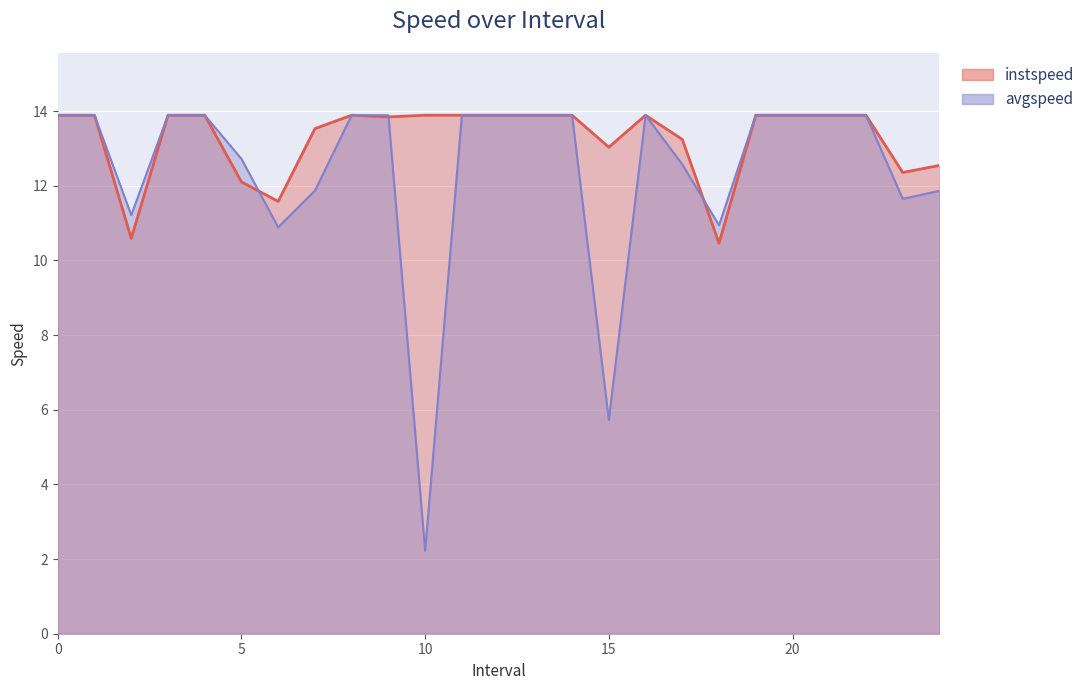

In avgspeed, how many points are higher than both neighbors (excluding endpoints)?

1